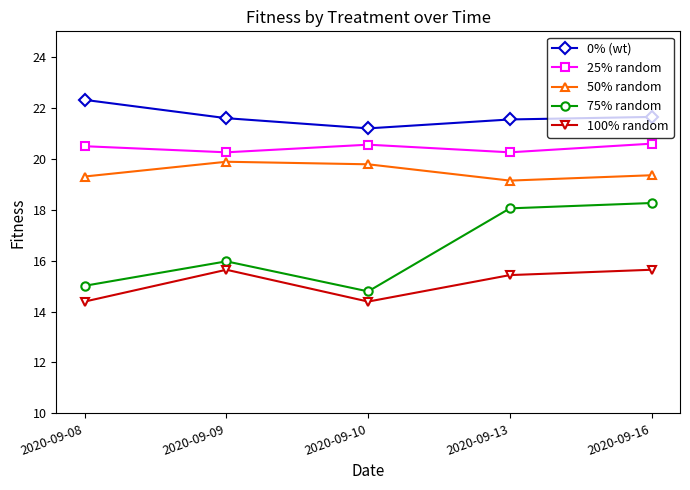

True or false: 0% (wt) has a value of 7.2 at 2020-09-09.

False